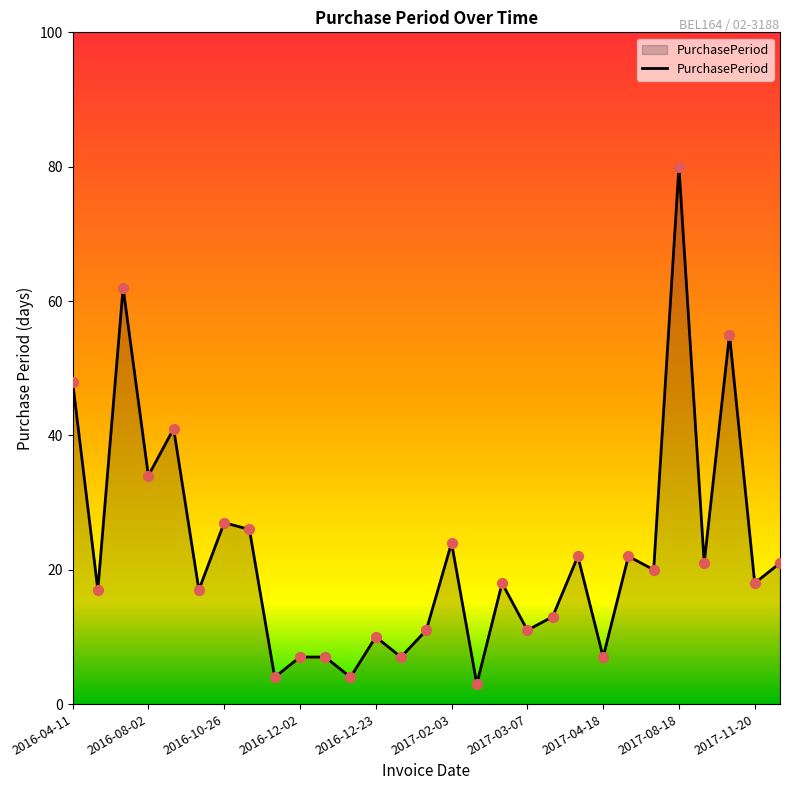

What is the greatest value displayed?

80